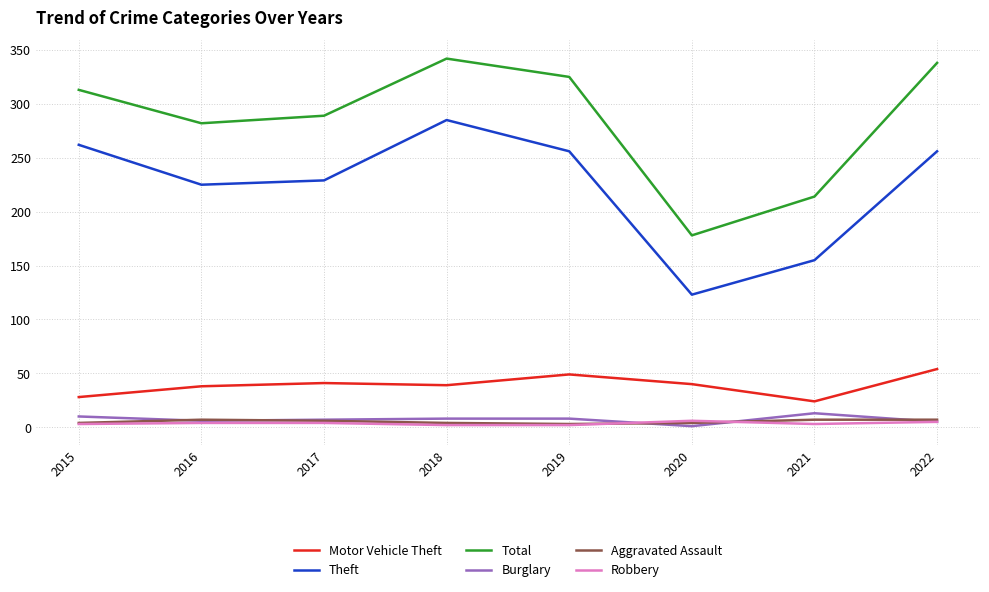

True or false: Motor Vehicle Theft and Theft intersect in this chart.

False